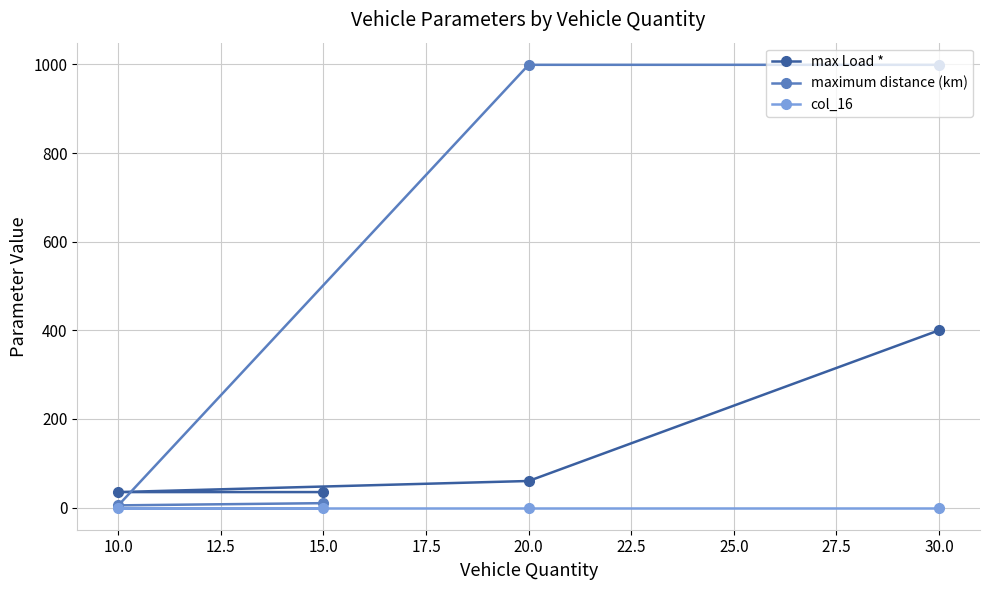

True or false: max Load * has more than 2 interior local peaks.

False